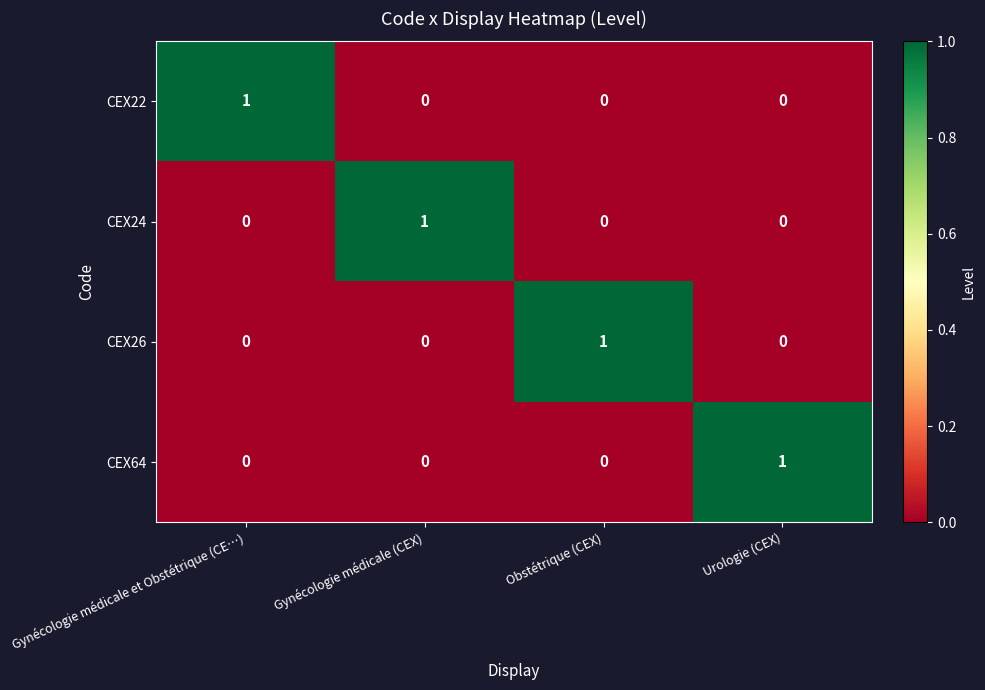

At how many categories does at least one series exceed 0?

4